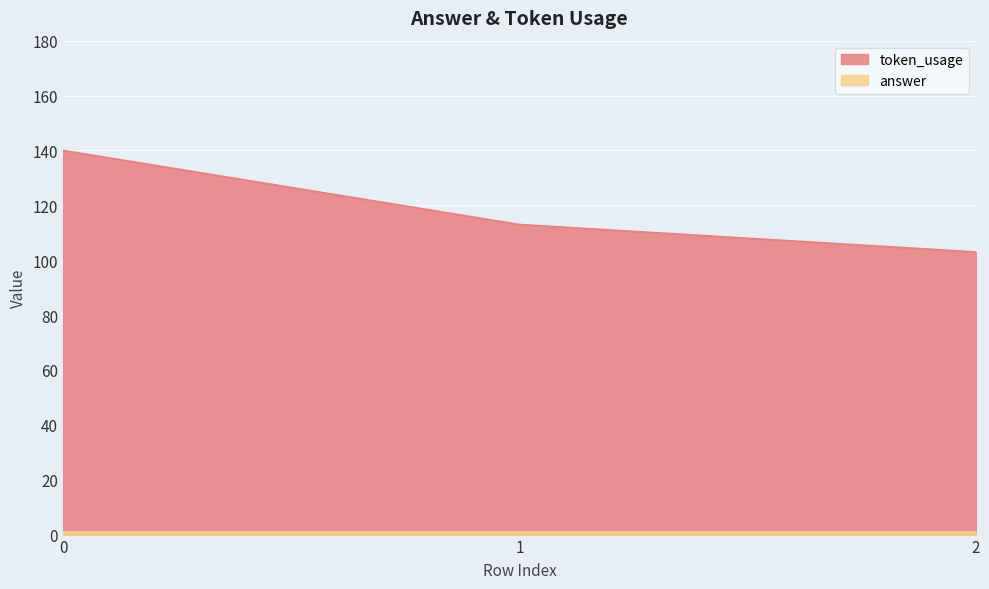

Reading left to right, extract all data points from this chart.

0=140	1=113	2=103